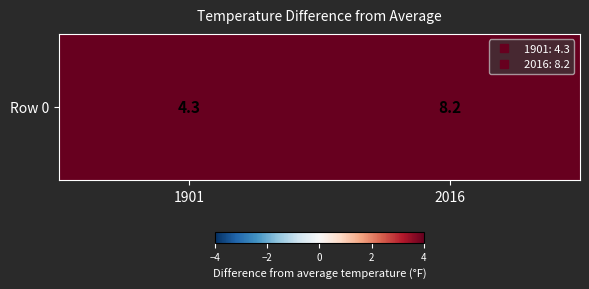

What is the difference between the maximum and minimum values?

3.9